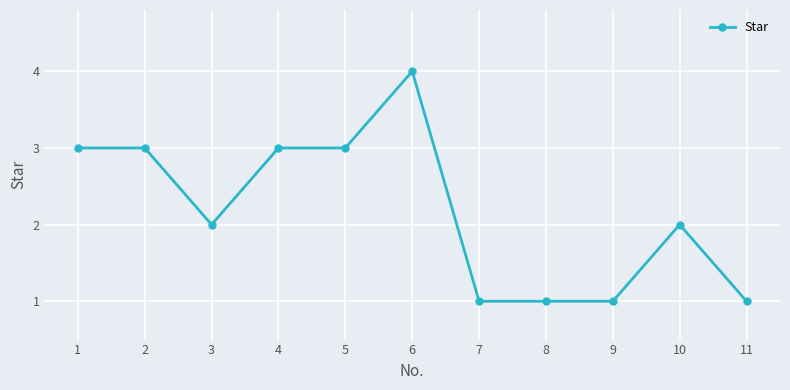

Which category has the highest value across all series?

6